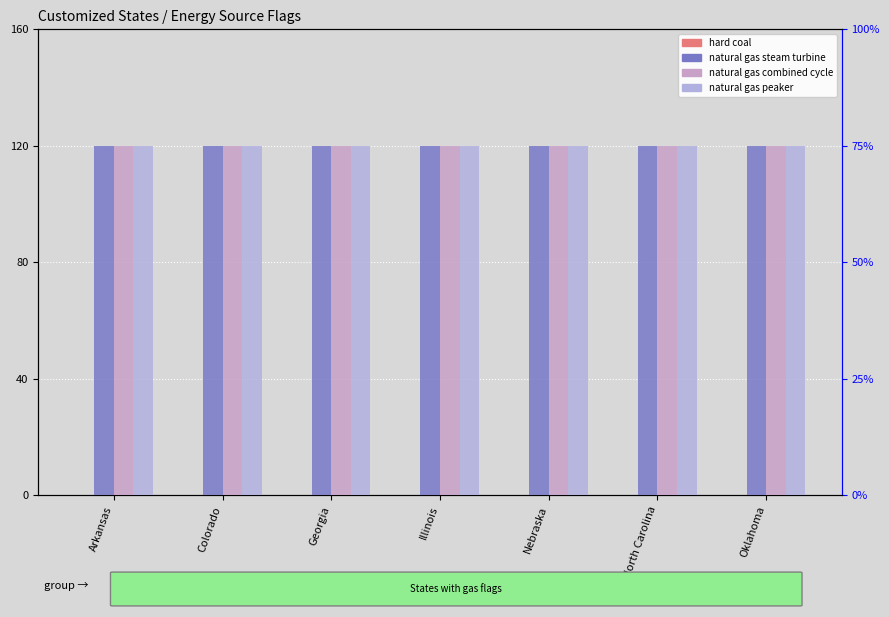

What is the maximum value for natural gas combined cycle?

75